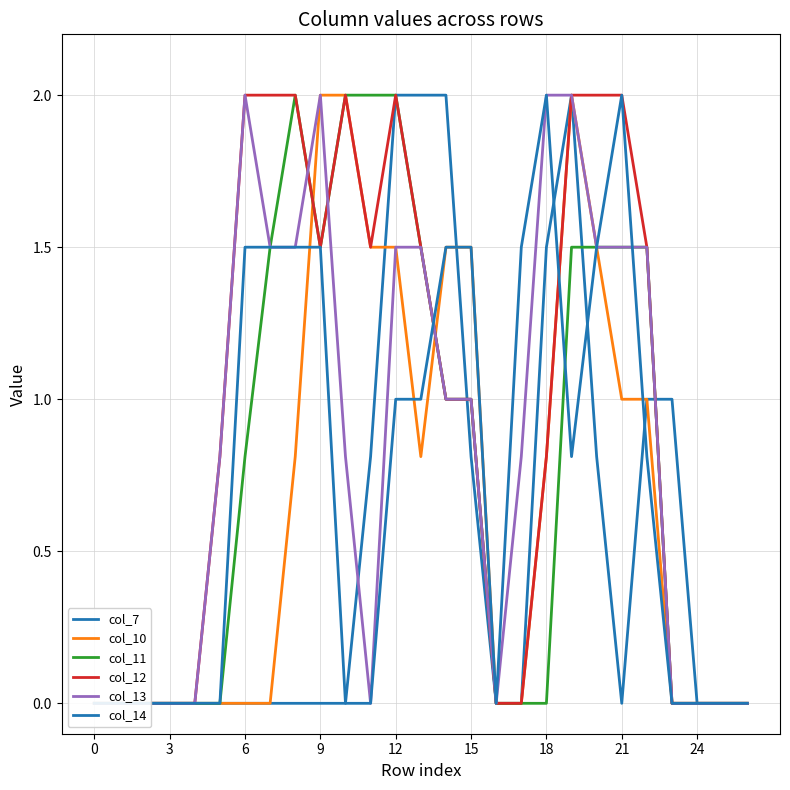

How many lines are shown in the chart?

6